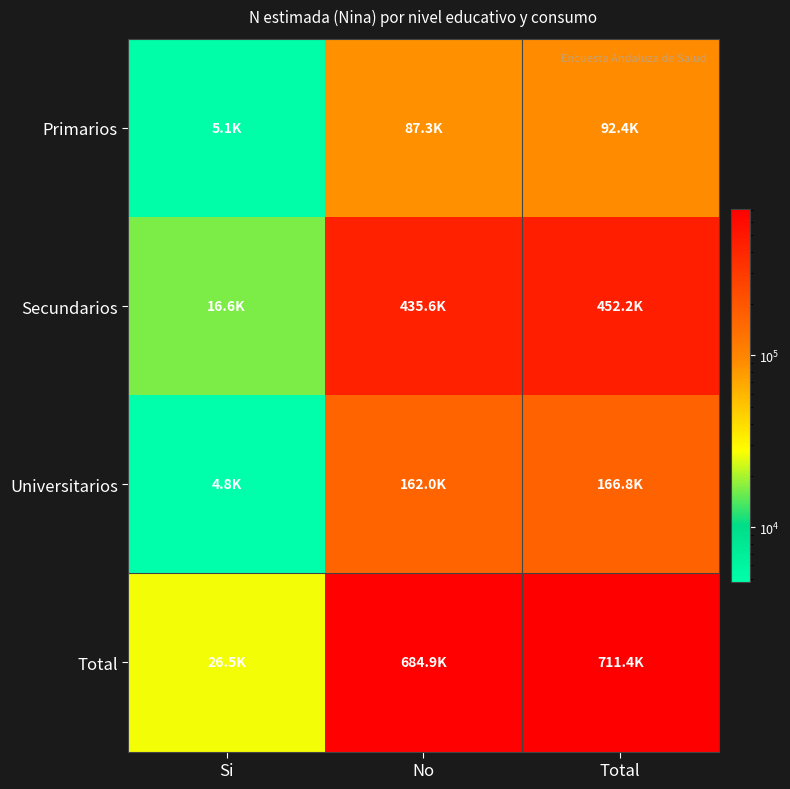

At which category is the sum across all series the highest?

Total